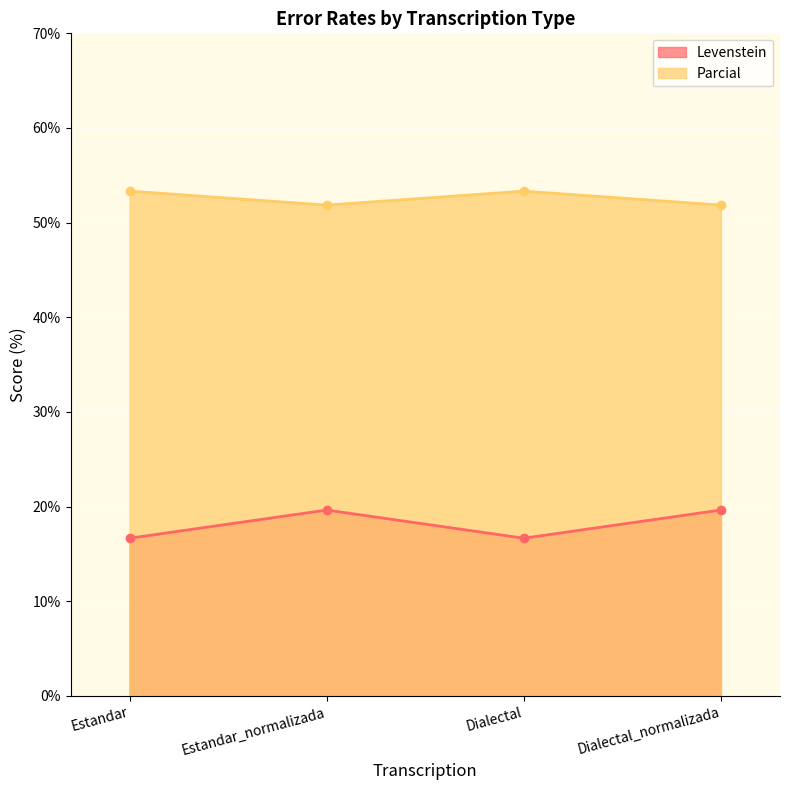

What is the label of the 2nd point from the right?

Dialectal